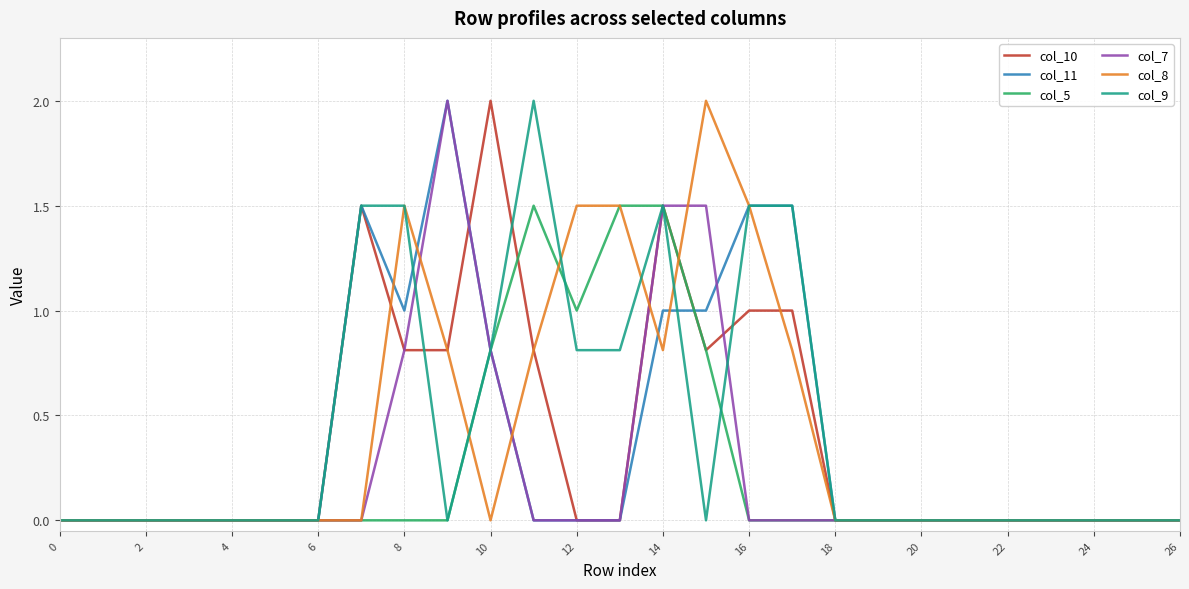

What are all the series names shown in the legend?

col_10, col_11, col_5, col_7, col_8, col_9